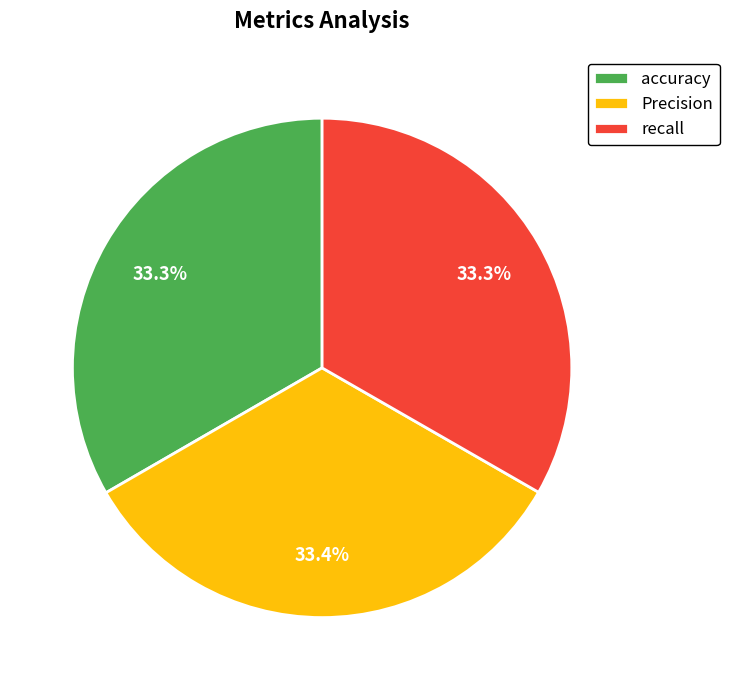

Is there any slice that represents more than half of the pie?

No